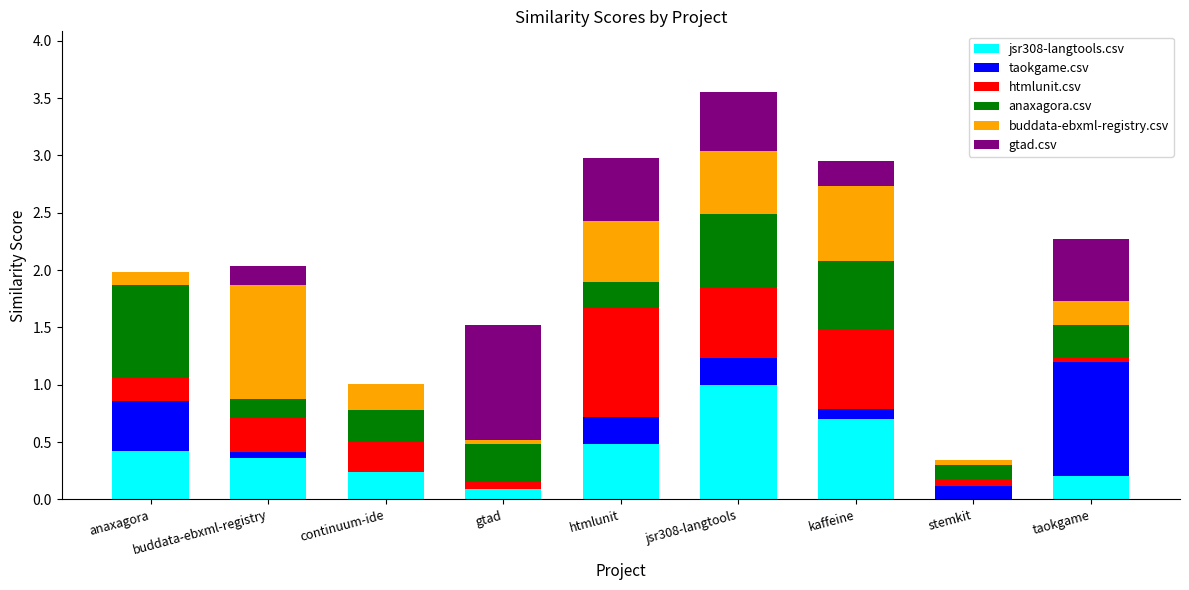

How many values in jsr308-langtools.csv are above zero?

8